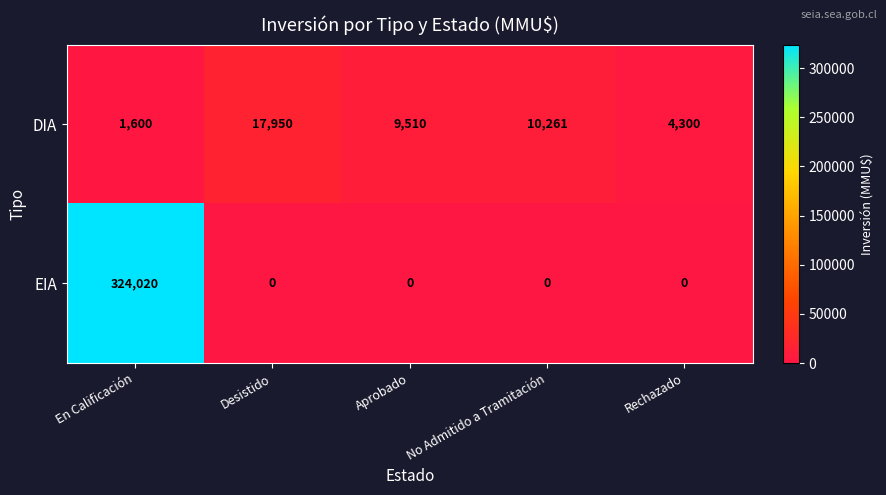

How many distinct data groups are displayed?

2